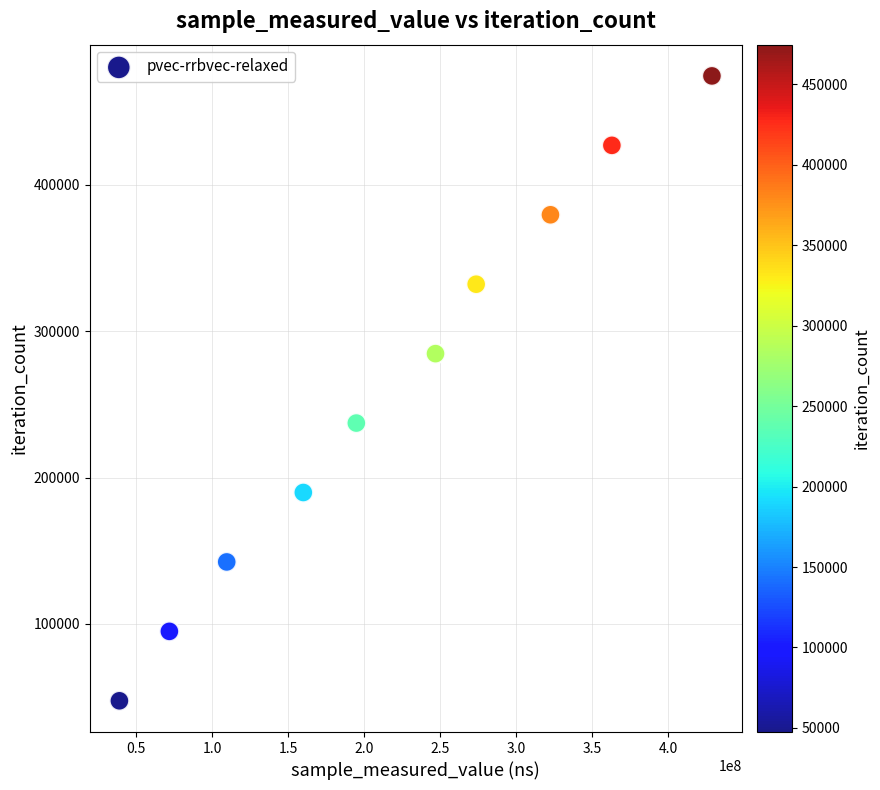

What is the average Y value?

261008